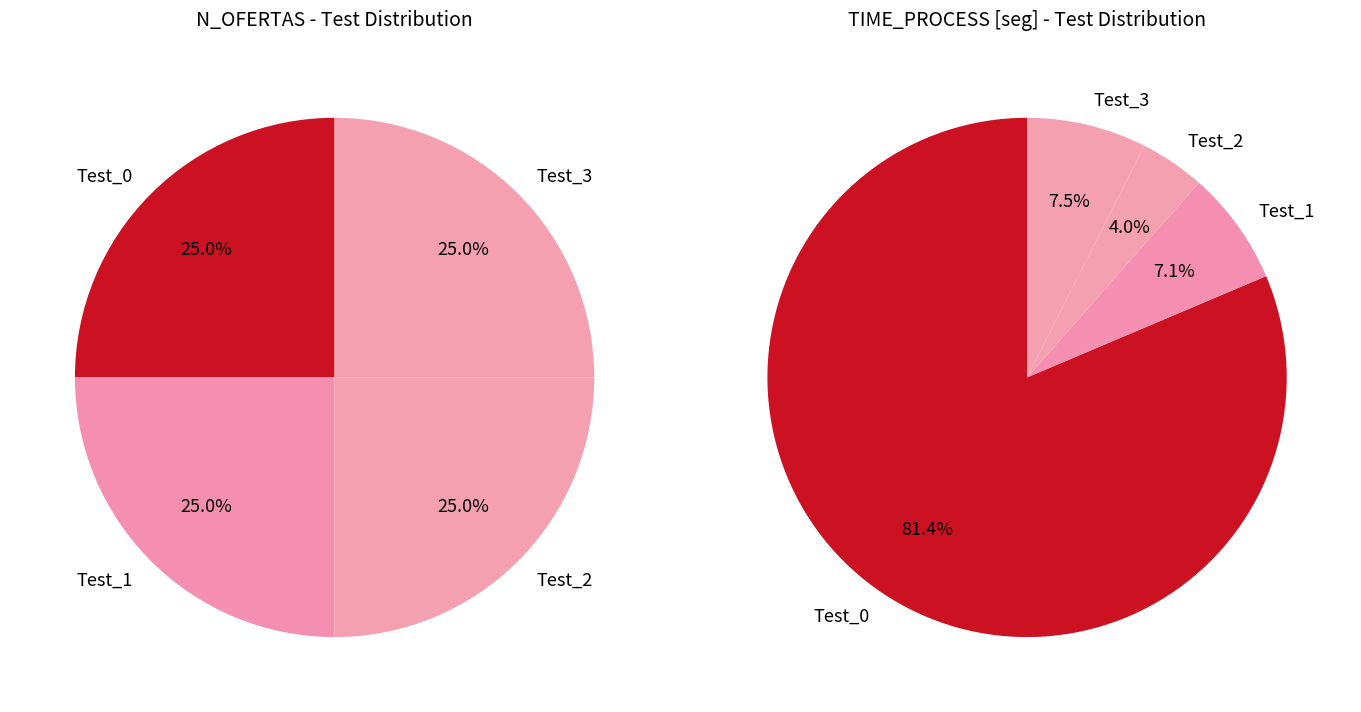

Which series changed the most between Test_0 and Test_2?

TIME_PROCESS [seg]